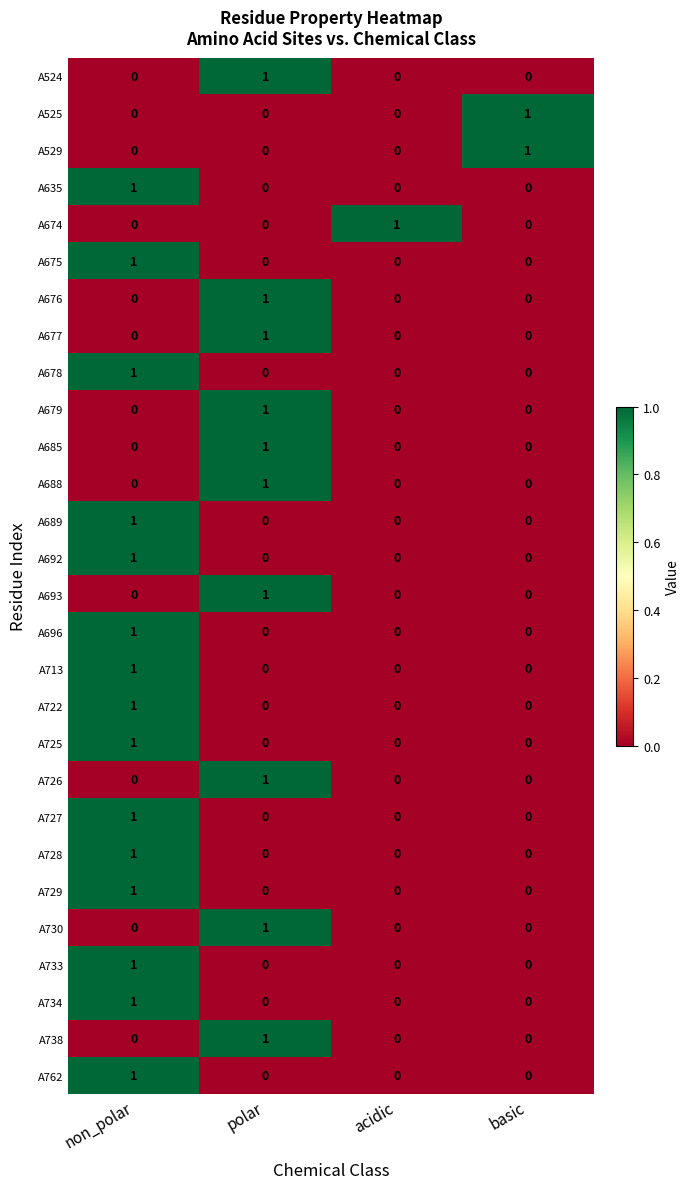

Count the number of data series in this chart.

28